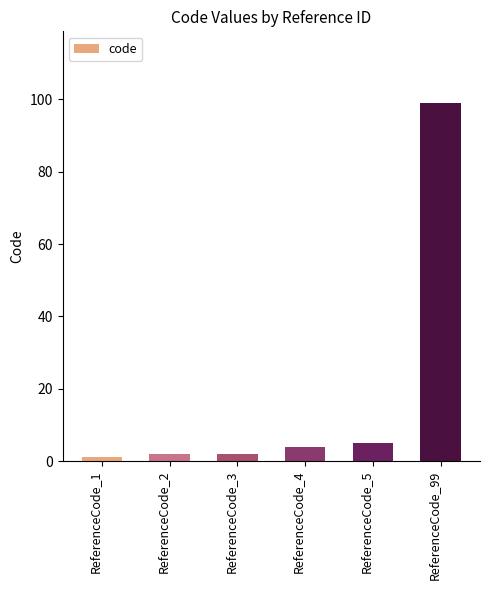

Reading left to right, what are all the values shown in this chart?

ReferenceCode_1=1	ReferenceCode_2=2	ReferenceCode_3=2	ReferenceCode_4=4	ReferenceCode_5=5	ReferenceCode_99=99